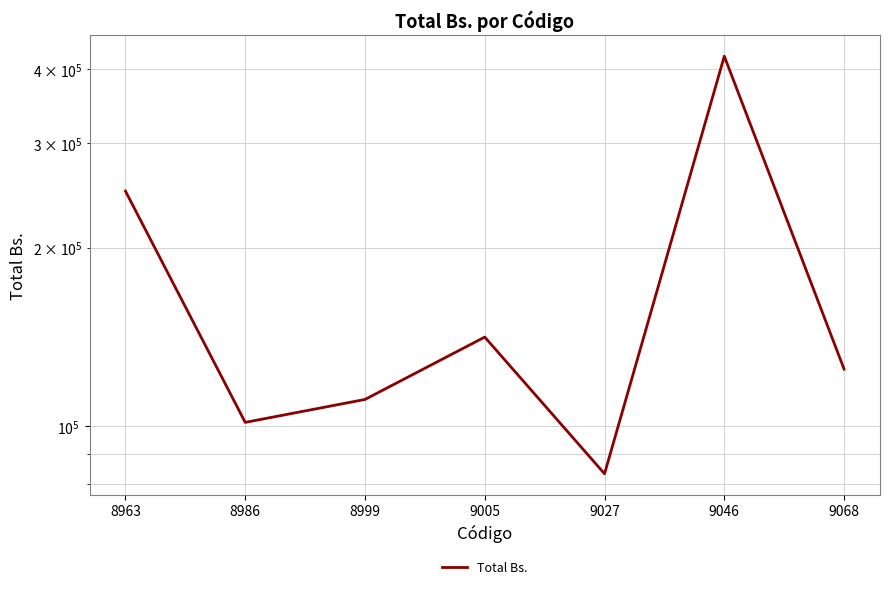

What is the difference between the values at 9005 and 8986?

39861.3